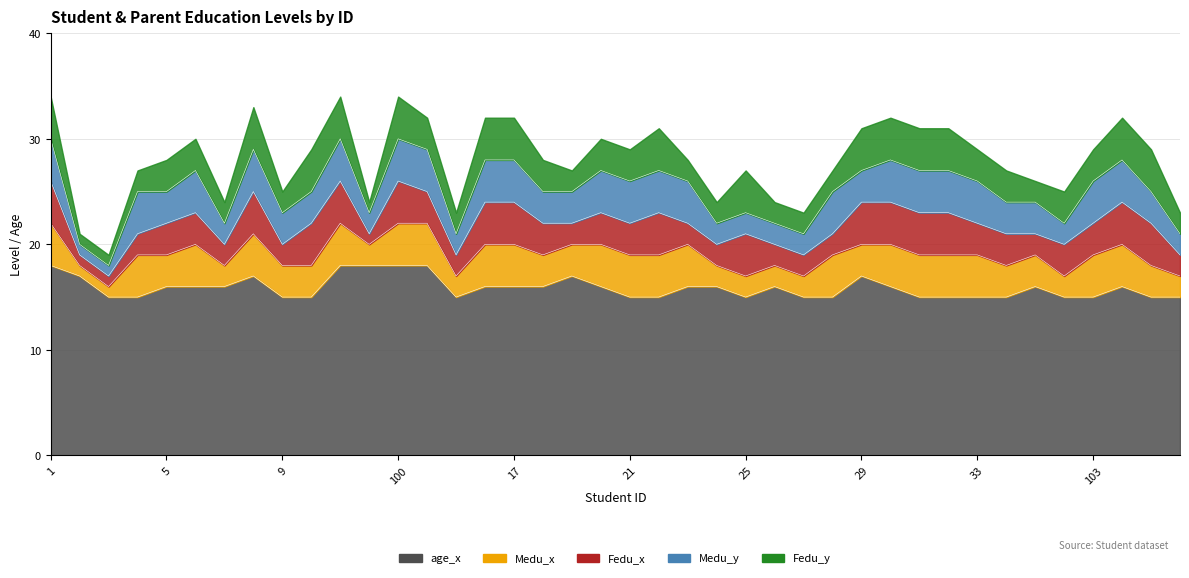

Where is Medu_y nearest to the value 2?

7